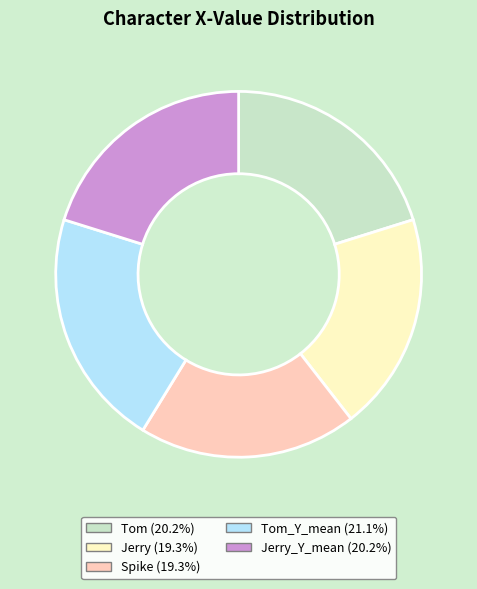

Is there a majority slice in this chart?

No